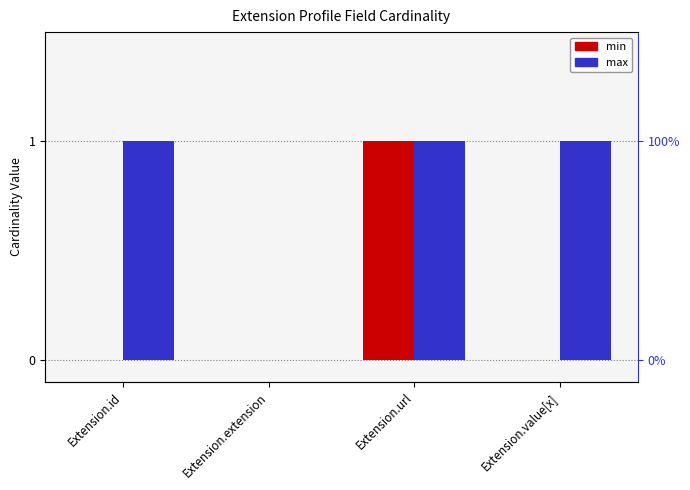

True or false: max has a value of 1 at Extension.url.

True